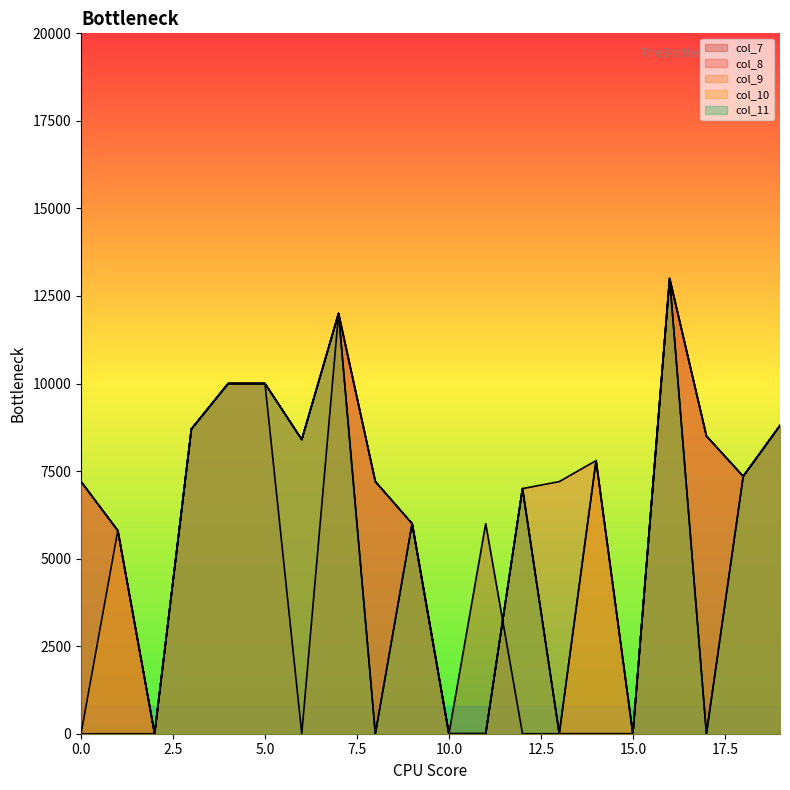

How many values in the col_8 series are below 7350?

10